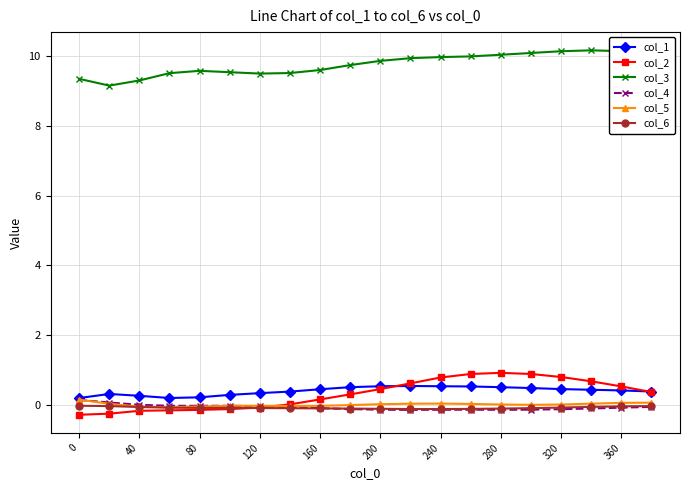

What are all the series names shown in the legend?

col_1, col_2, col_3, col_4, col_5, col_6